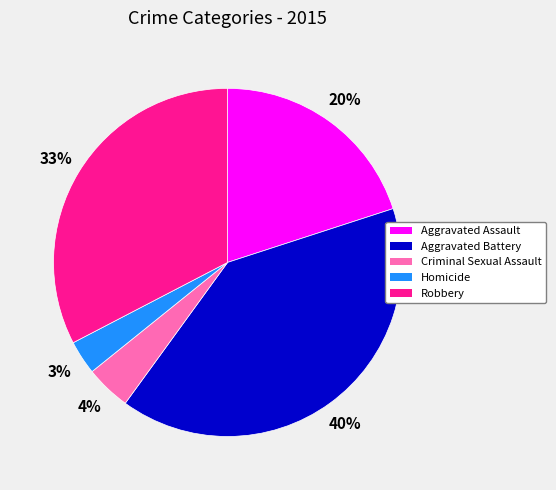

What percentage is the Criminal Sexual Assault slice, to the nearest percent?

4%